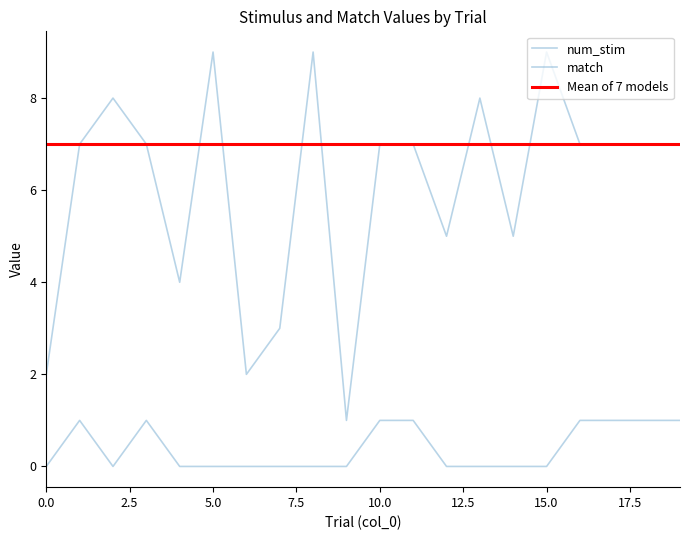

Is this an area chart (filled region under the line)?

No